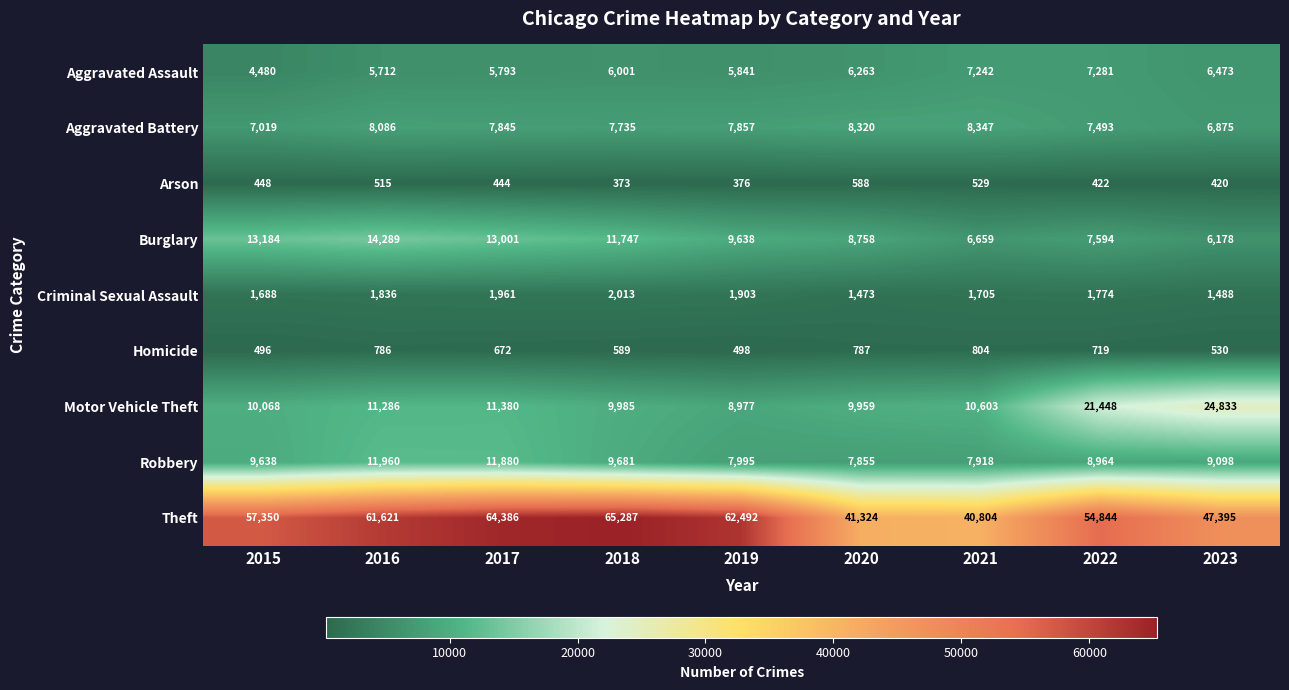

What is the sum of the Aggravated Assault values at 2016 and 2017?

11505